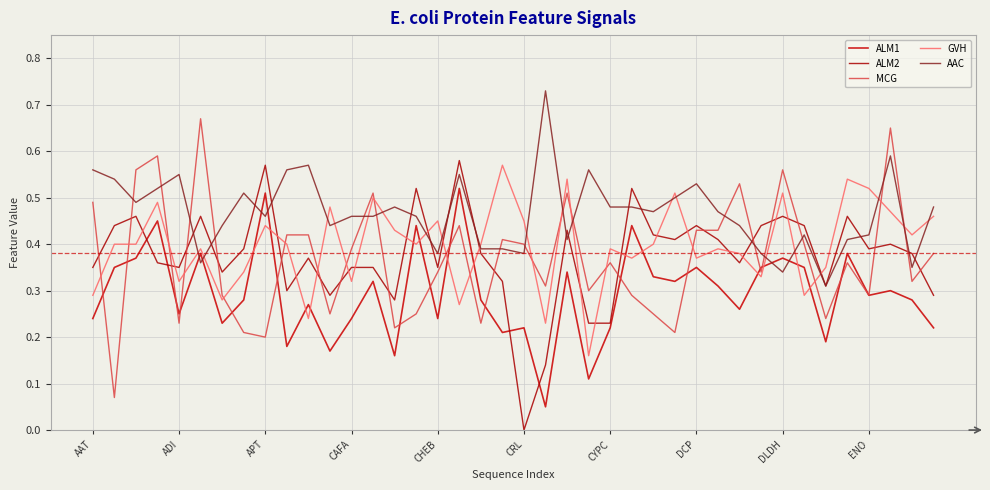

Is this an area chart (filled region under the line)?

No